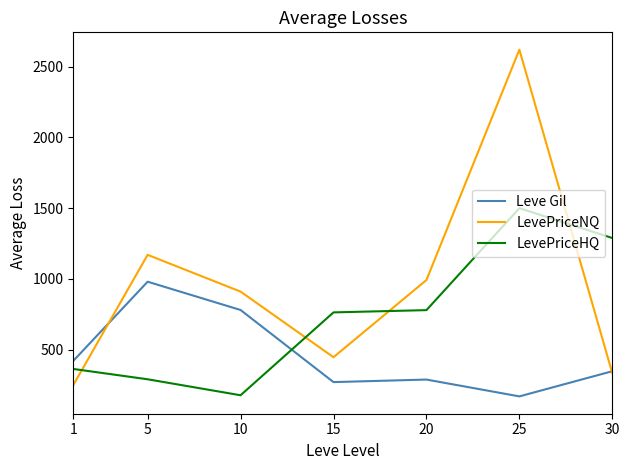

Where do LevePriceNQ and LevePriceHQ first cross each other?

1 and 5